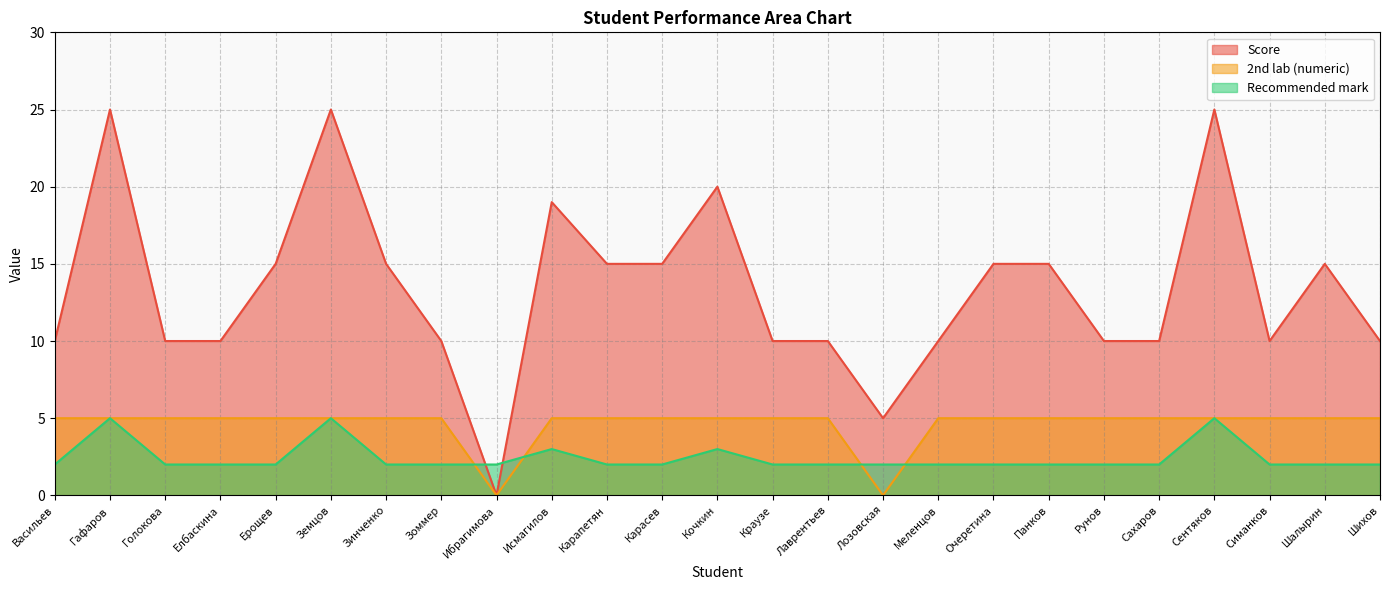

What is the label of the 22nd point from the left?

Сентяков